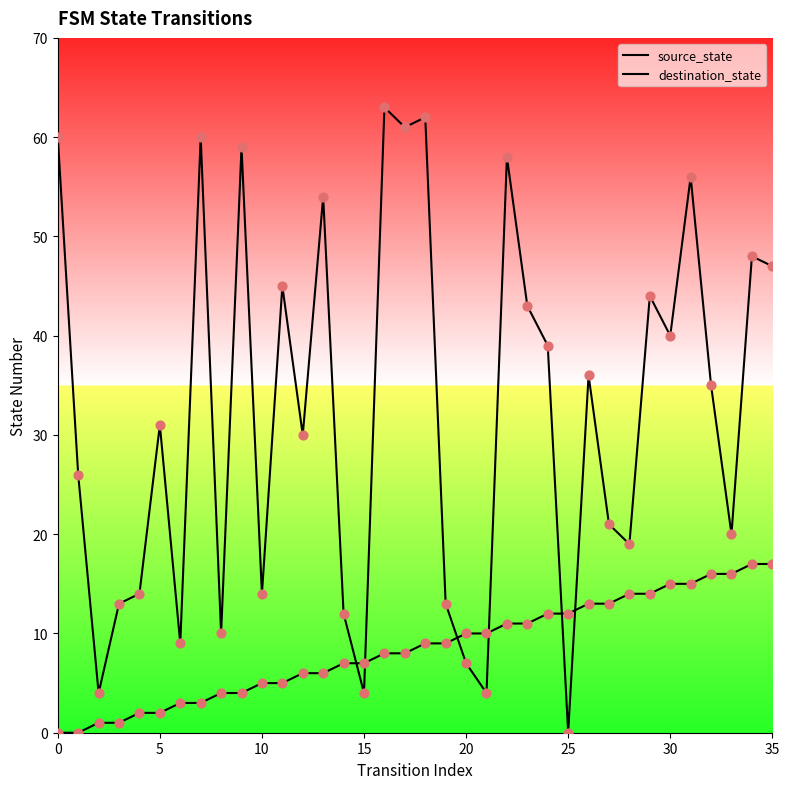

Which series contains the lowest Y value?

source_state